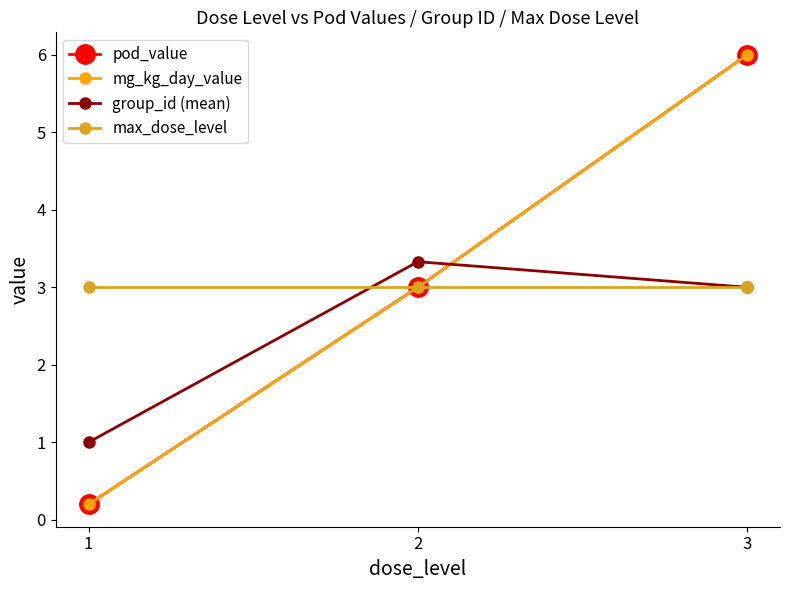

Which series has the largest range (max minus min)?

pod_value